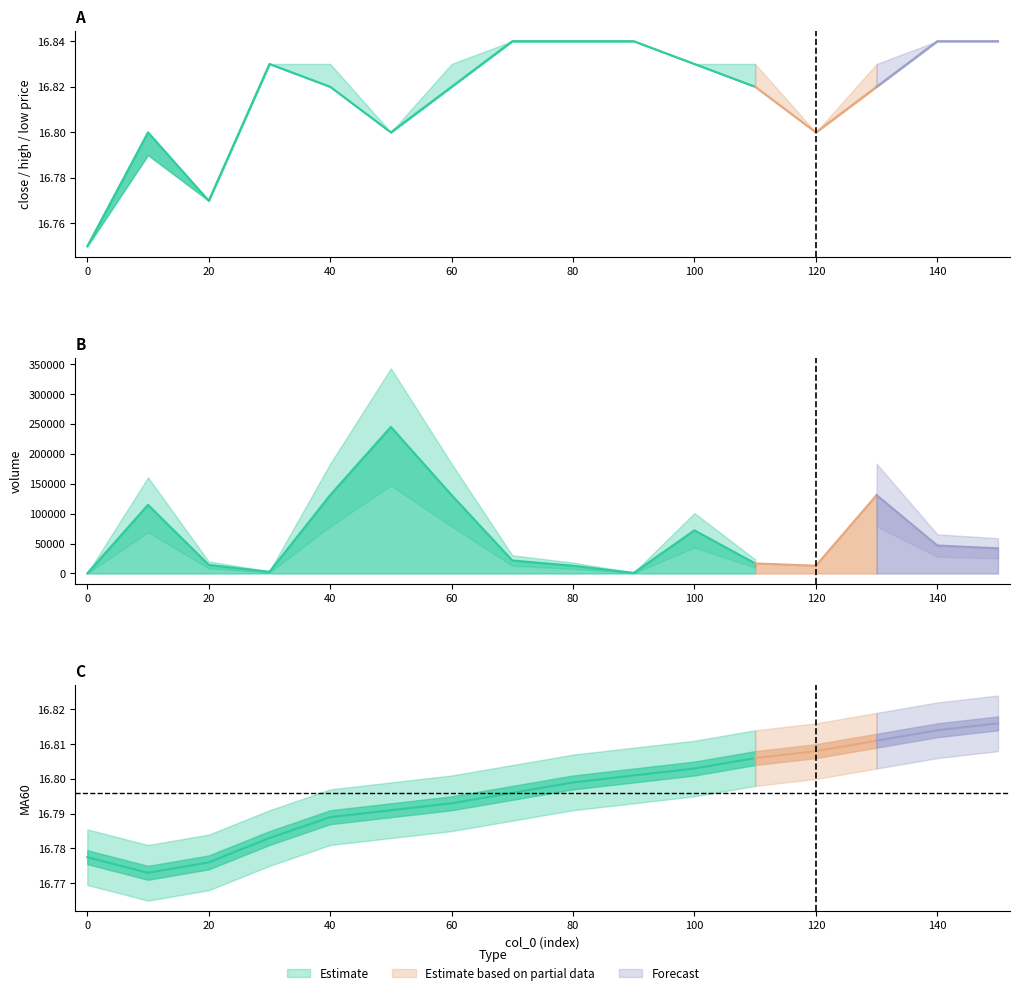

Is it true that low equals 9.8 at 20?

False